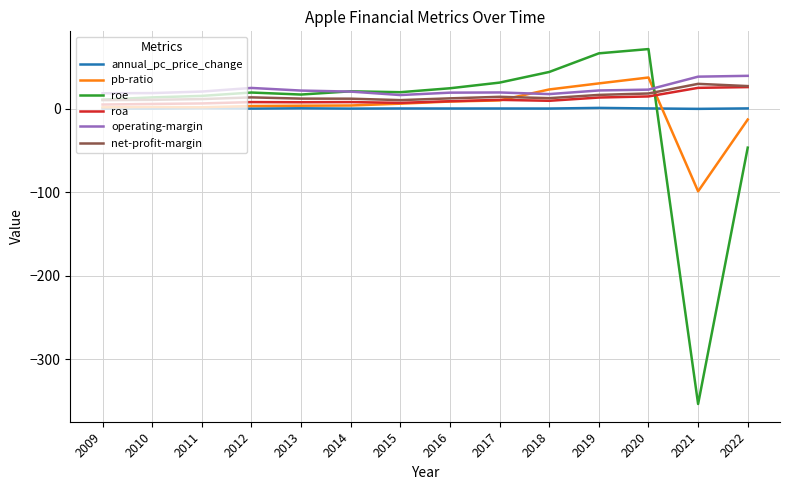

Is it true that roe equals 44.0 at 2018?

True